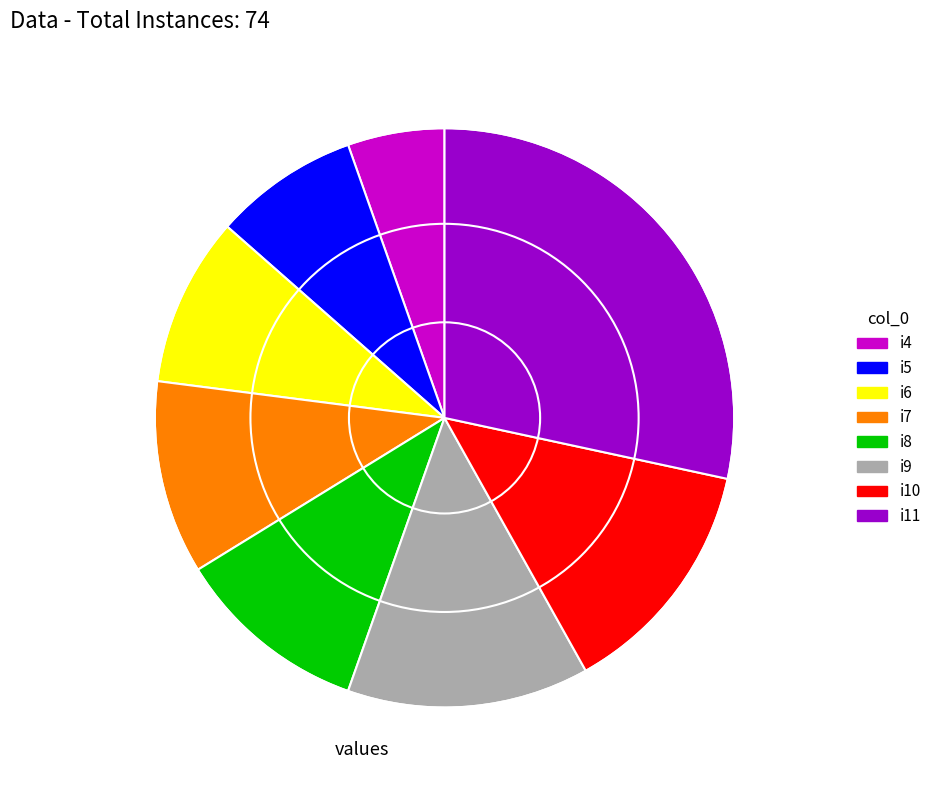

Which category has the smallest portion of the pie?

i4